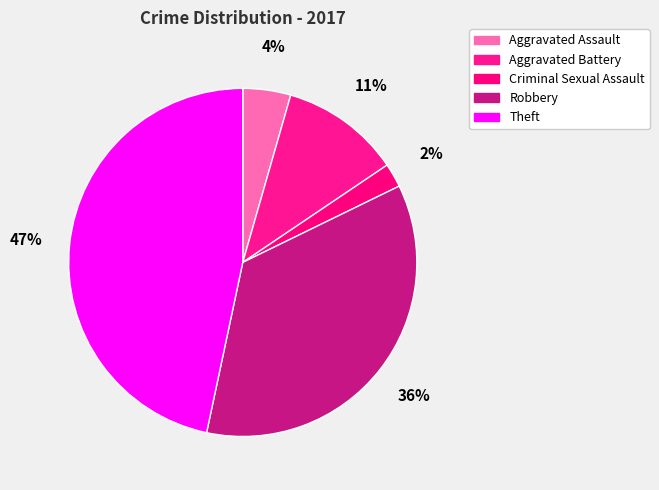

To the nearest percent, what portion does Robbery represent?

36%